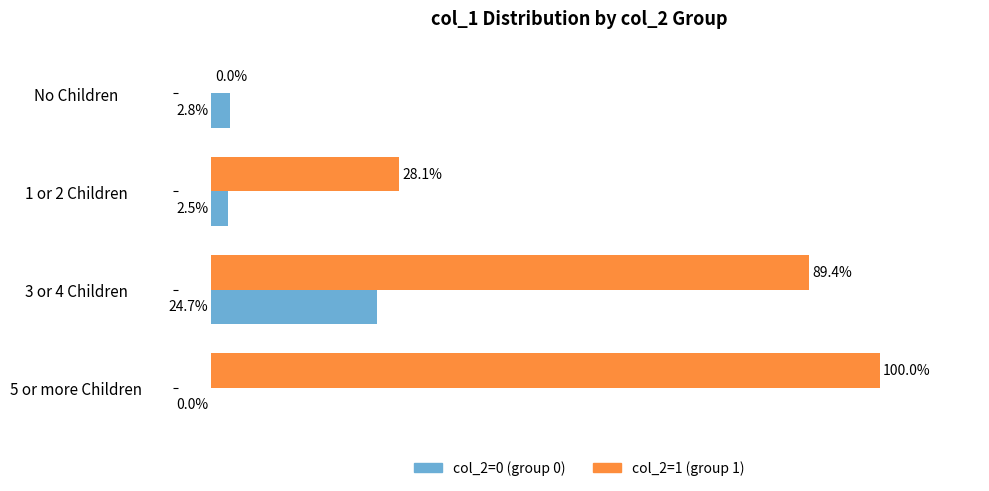

At which label does col_2=1 (group 1) reach its peak?

5 or more Children